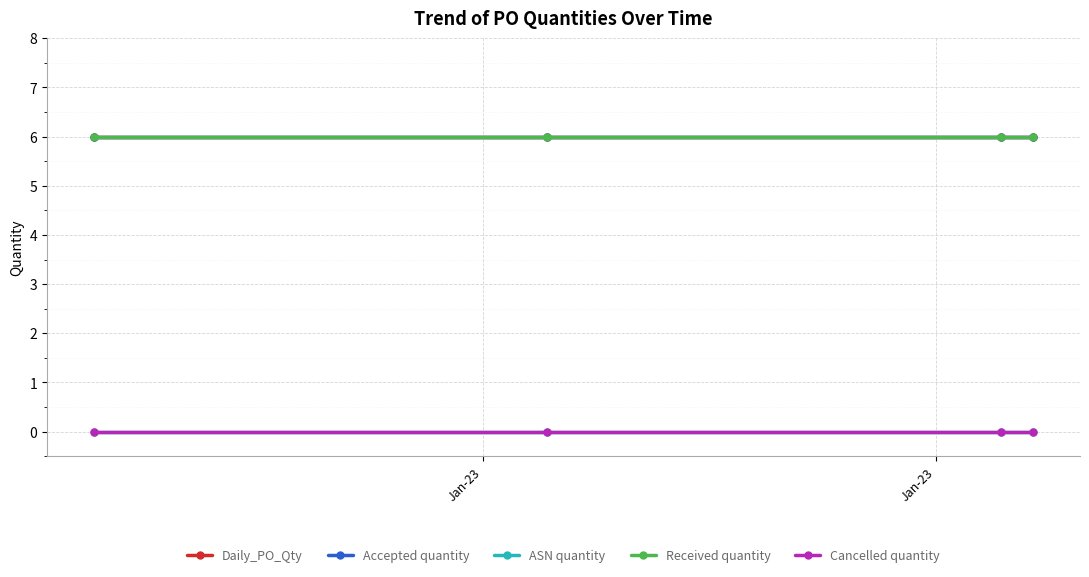

True or false: ASN quantity and Daily_PO_Qty cross at least once.

False